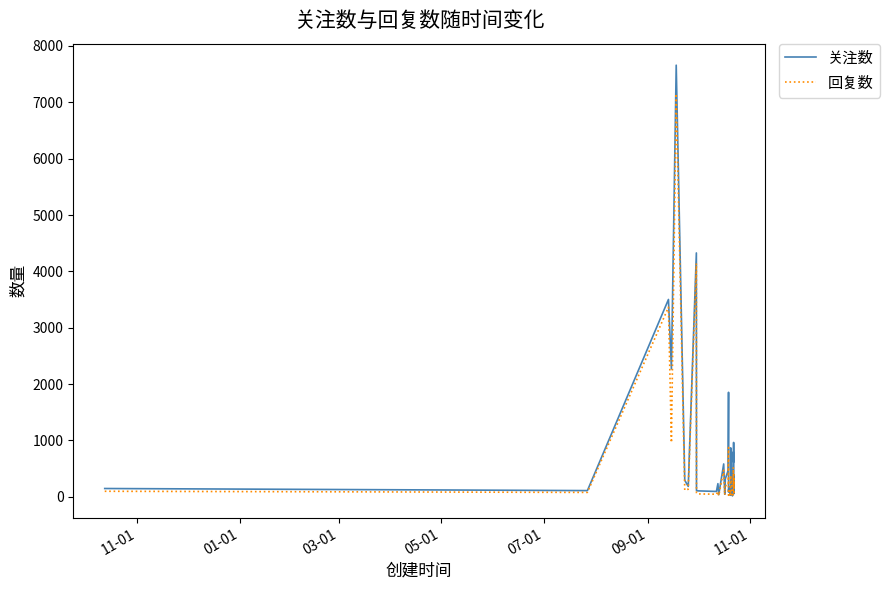

Which series has the widest spread of values?

关注数